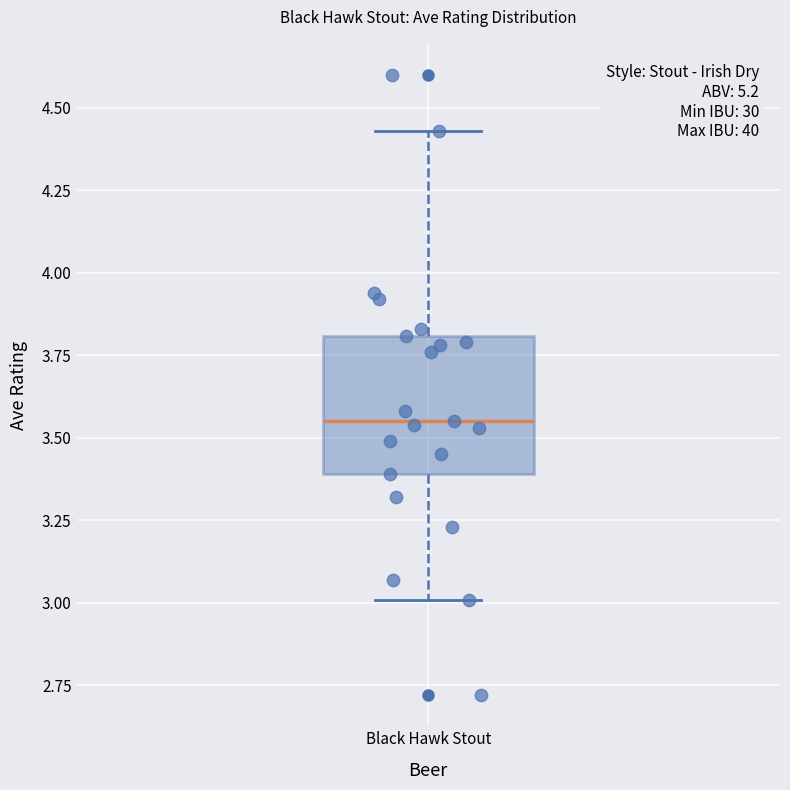

Read this box plot against the y-axis: the position of the median line, the range covered by the box, and the ends of both whiskers. The values are not printed on the chart, so give them approximately, as read against the axis.

median 3.55, box 3.40 to 3.80, whiskers 3.00 to 4.45